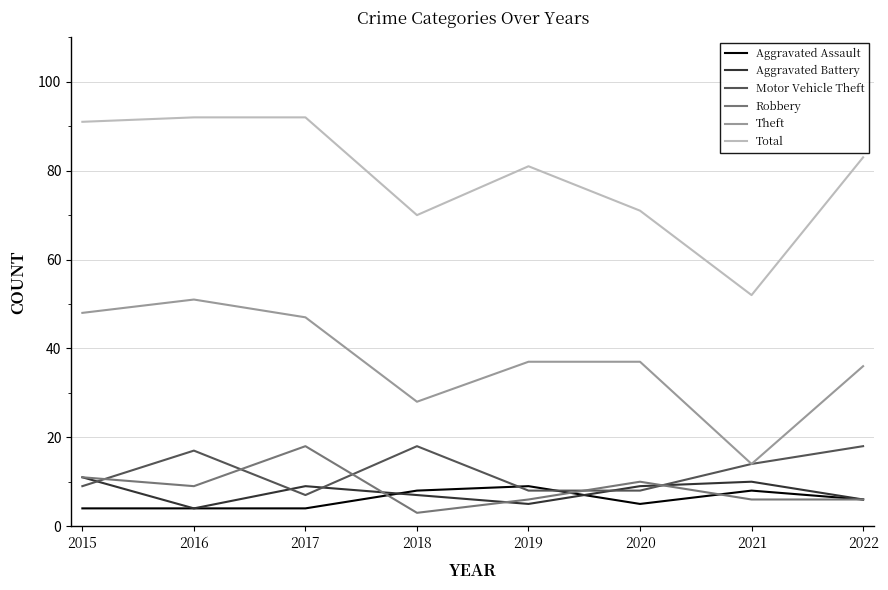

What is the highest value of the Total series?

92